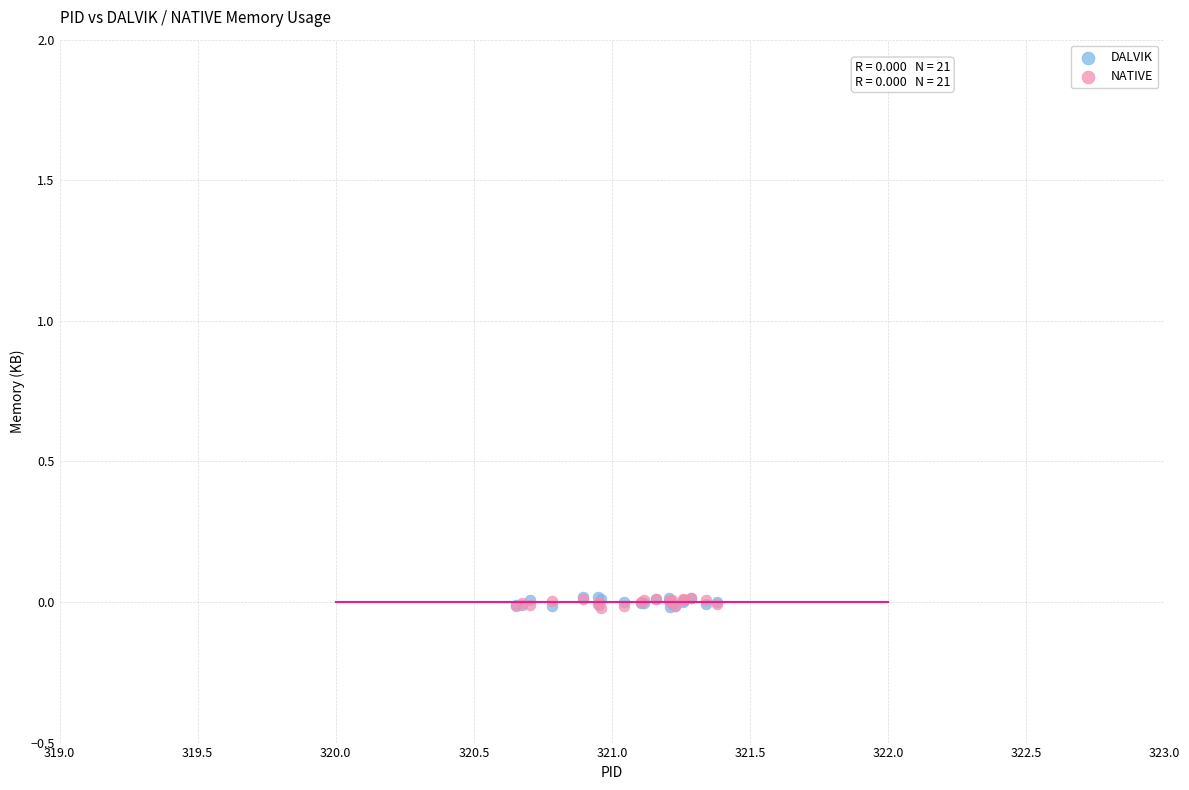

What are all the series names shown in the legend?

DALVIK, NATIVE